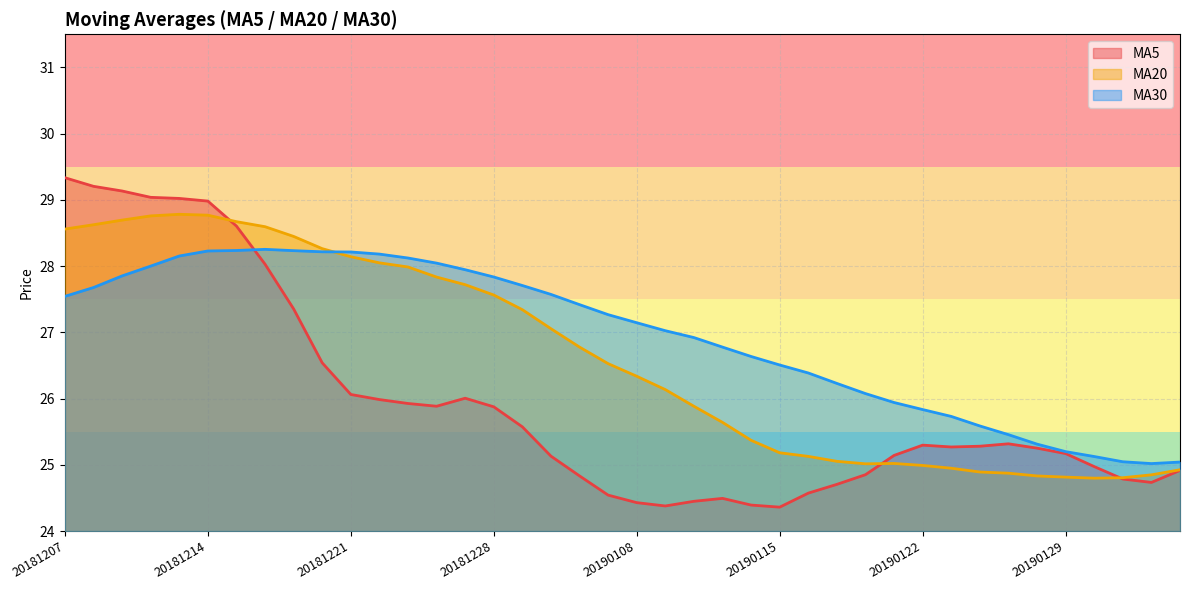

True or false: ma30 and ma20 cross at least once.

True